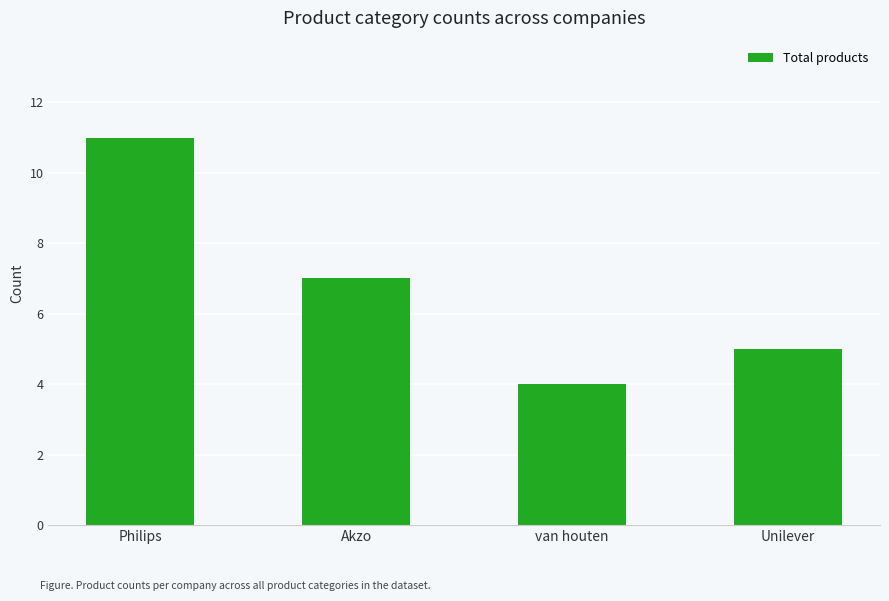

What is the minimum value shown in the chart?

4